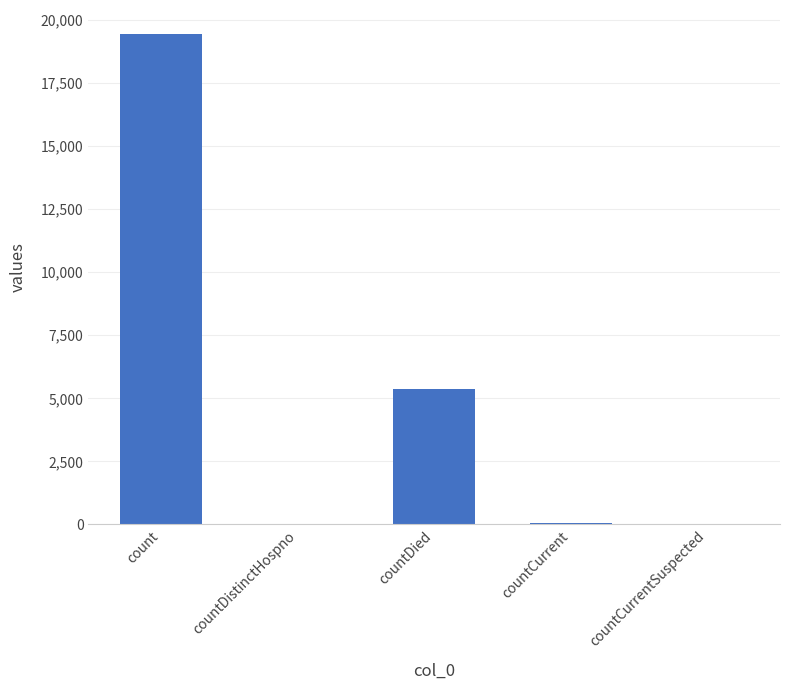

What value does the data have at countDied?

5357